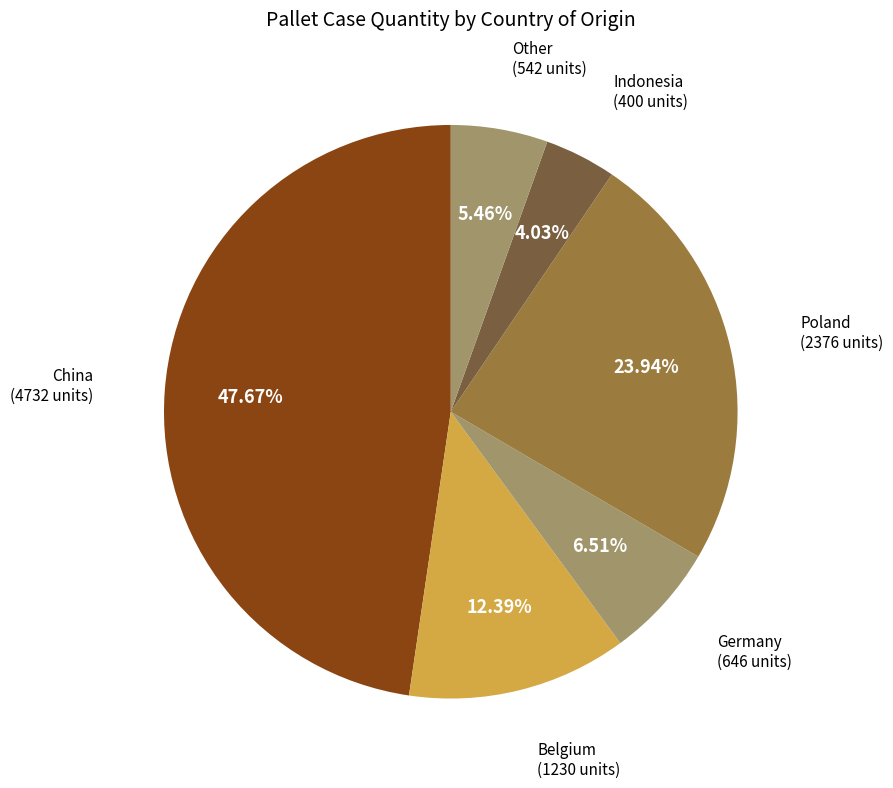

Approximately how many times larger is the value at Germany compared to Belgium?

0.5